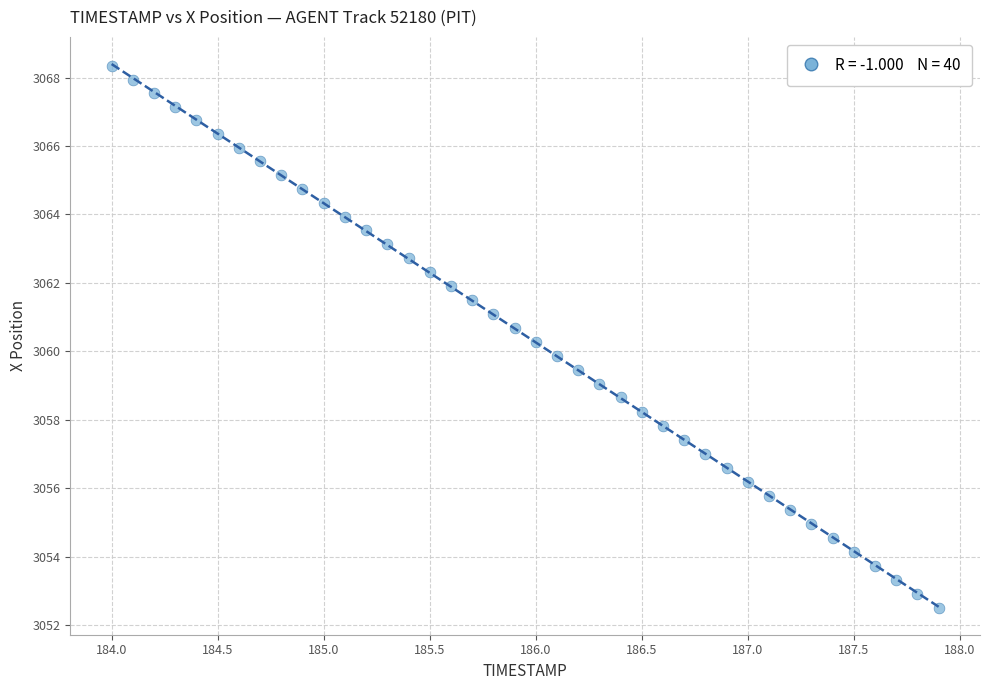

What is the range of Y values (max minus min)?

15.8